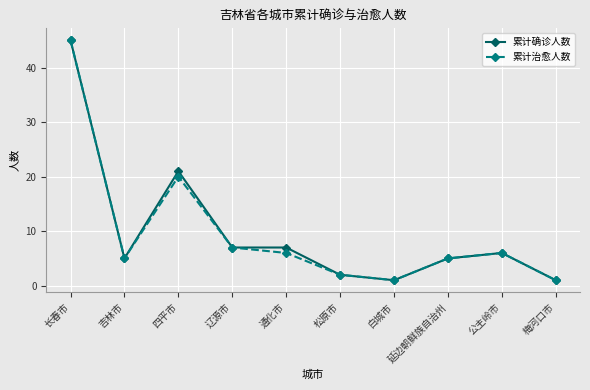

At which category is the sum across all series the highest?

长春市